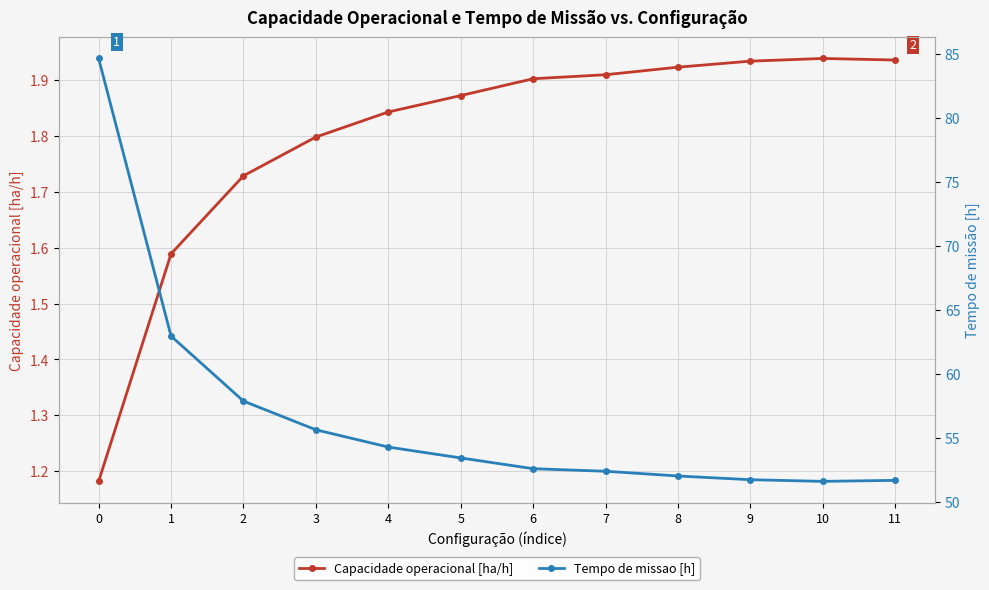

Reading right to left, extract all data points from this chart.

Capacidade operacional [ha/h]: 11=1.9	10=1.9	9=1.9	8=1.9	7=1.9	6=1.9	5=1.9	4=1.8	3=1.8	2=1.7	1=1.6	0=1.2
Tempo de missao [h]: 11=51.7	10=51.6	9=51.7	8=52.0	7=52.4	6=52.6	5=53.4	4=54.3	3=55.6	2=57.9	1=62.9	0=84.6